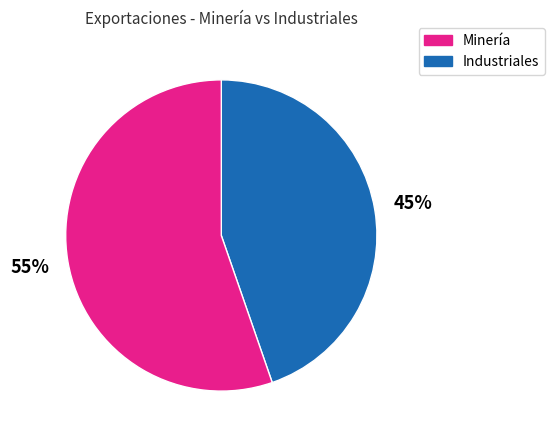

To the nearest percent, what is the average slice percentage?

50%